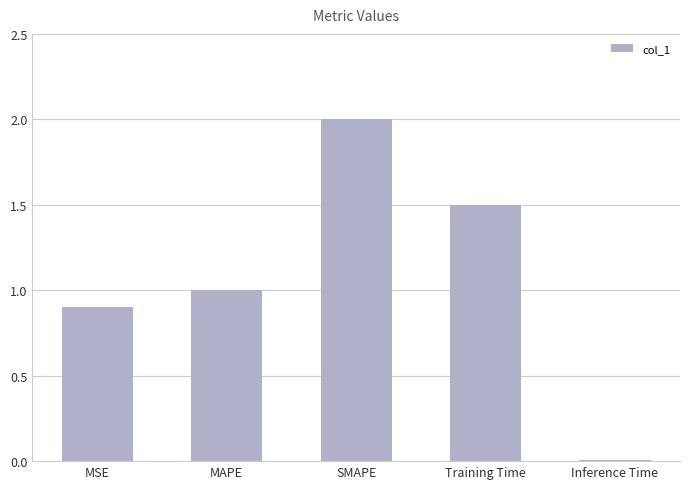

Does the chart contain stacked bars?

No